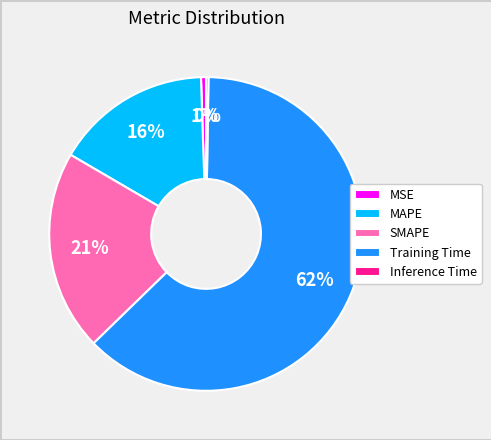

Combined, do SMAPE and MSE account for over 50%?

No